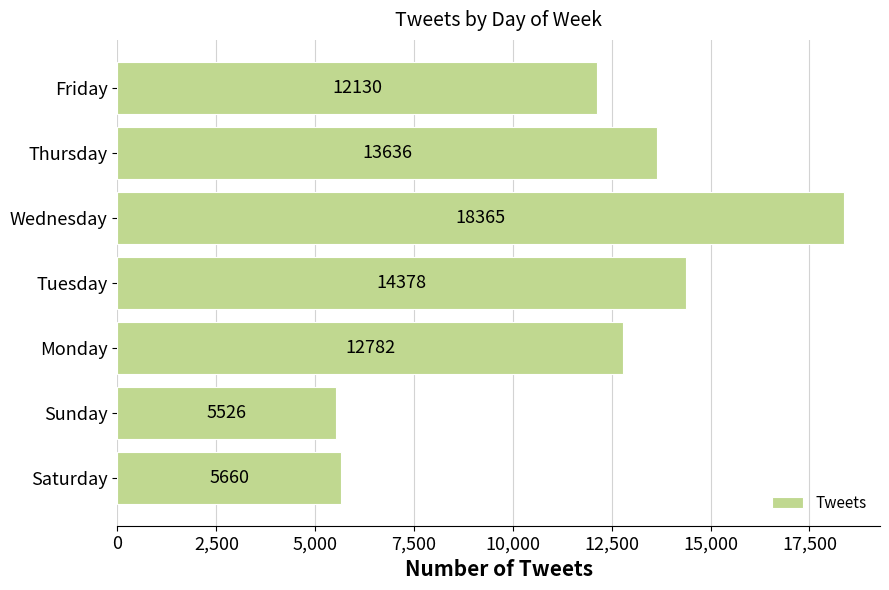

What is the difference between the second highest and minimum values?

8852